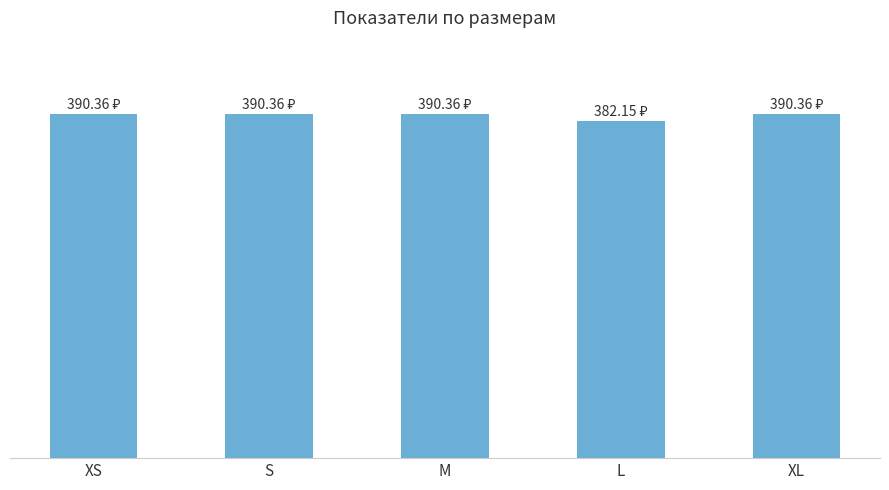

Reading right to left, transcribe all the data shown in this chart.

390.4	382.1	390.4	390.4	390.4